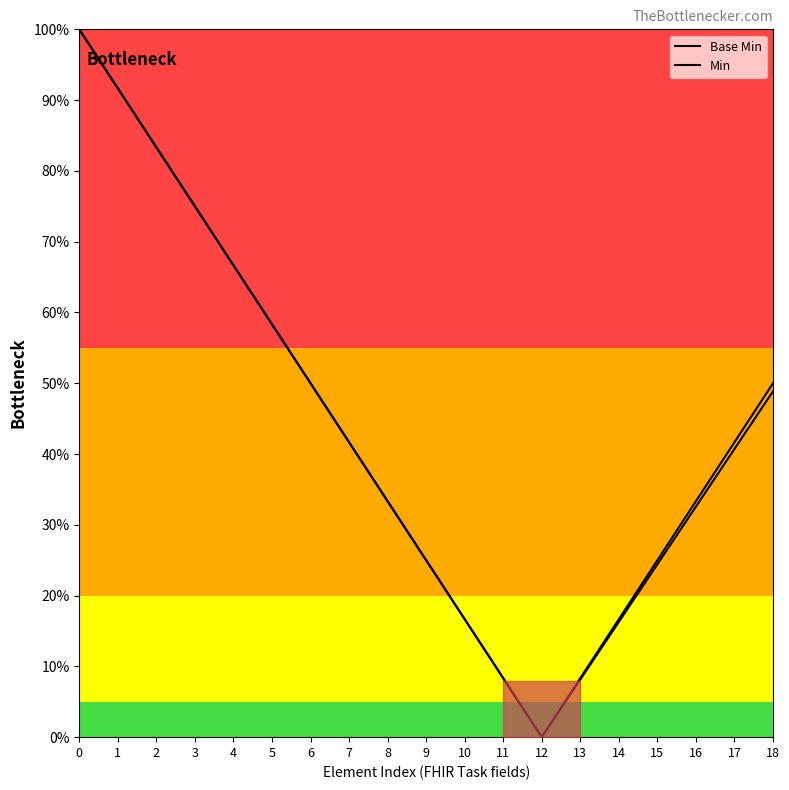

What is the highest value of the Base Min series?

100.0